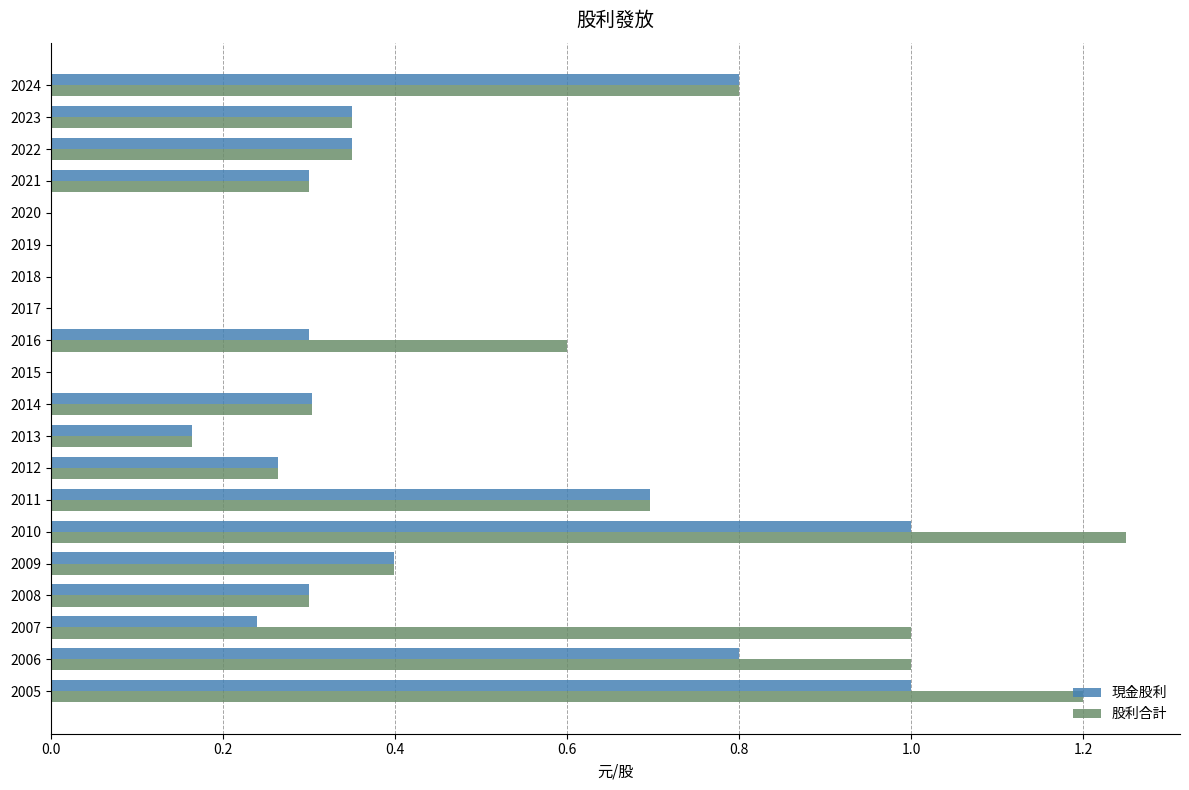

What is the total value across all series at 2011?

1.4